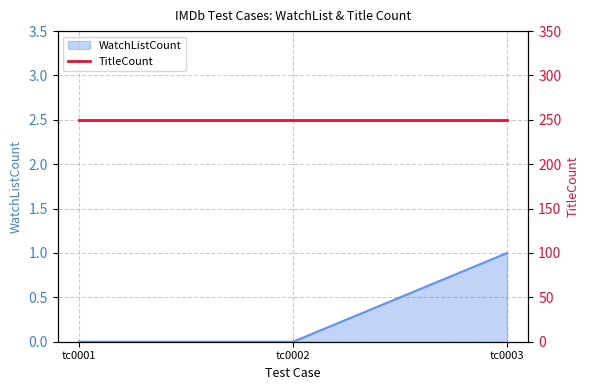

Which label corresponds to the largest value in the chart?

tc0003